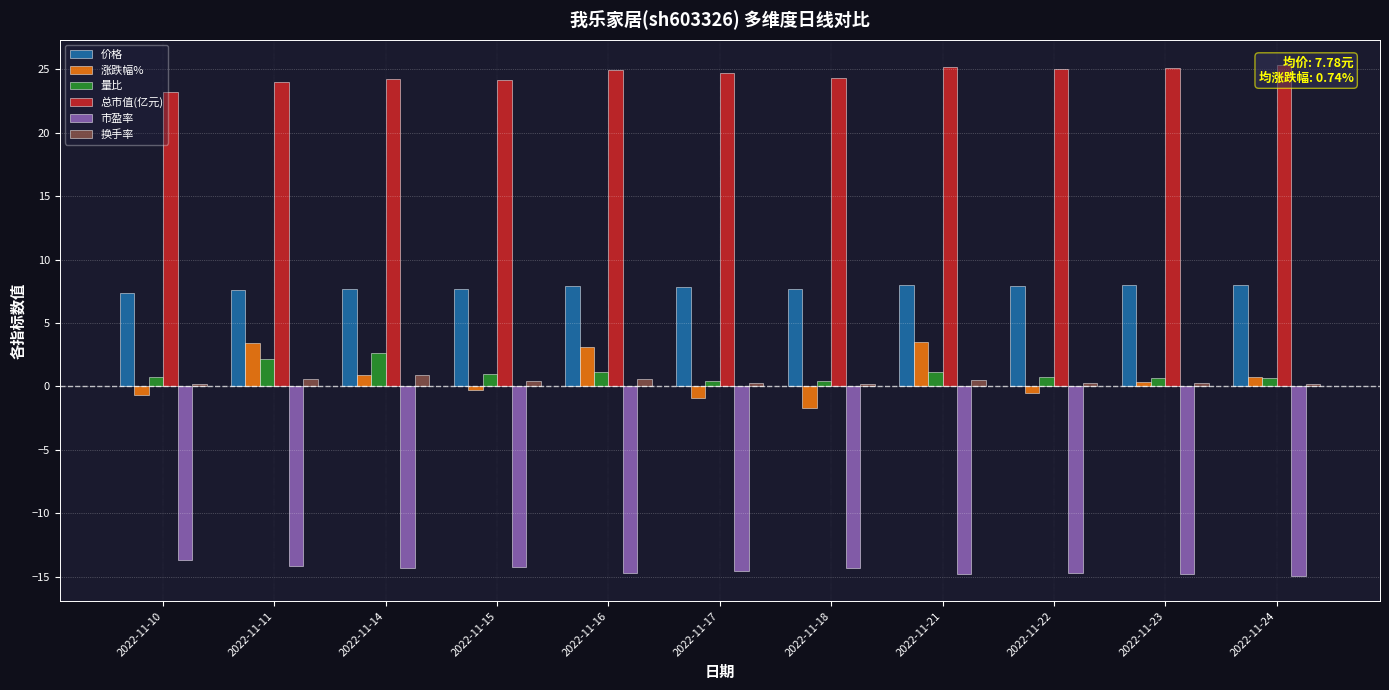

Is it true that 涨跌幅% equals 1.4 at 2022-11-14?

False